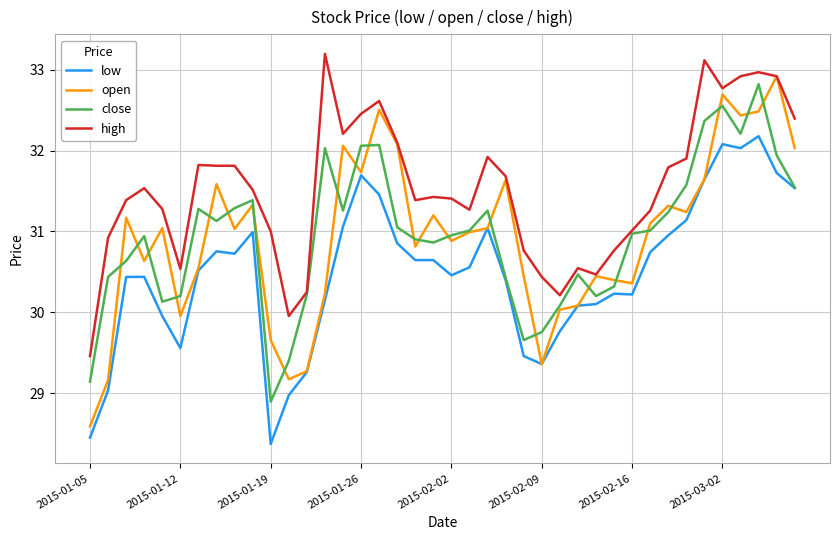

Which series has the largest total across all categories?

high